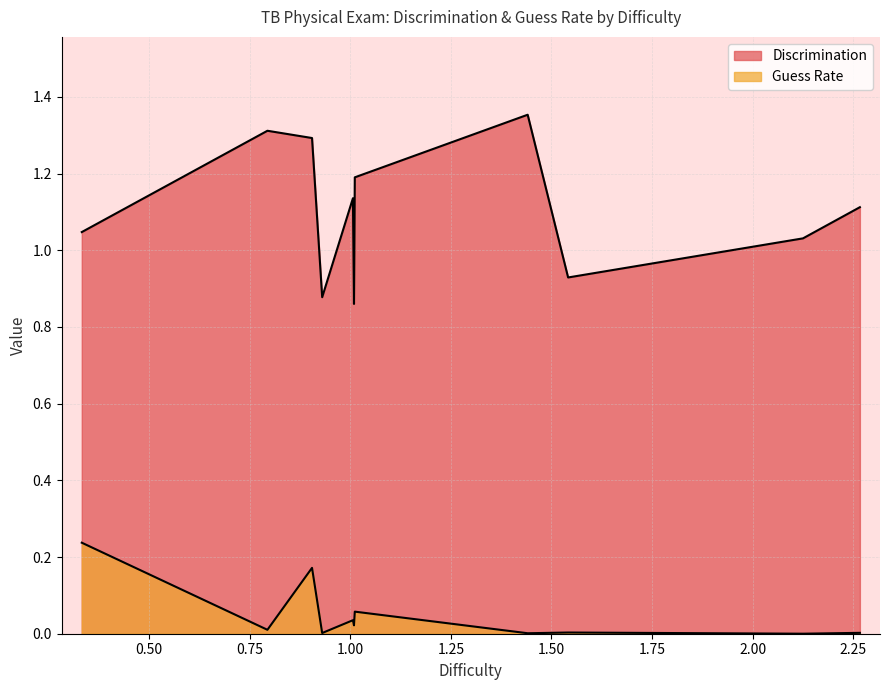

How many lines are shown in the chart?

2